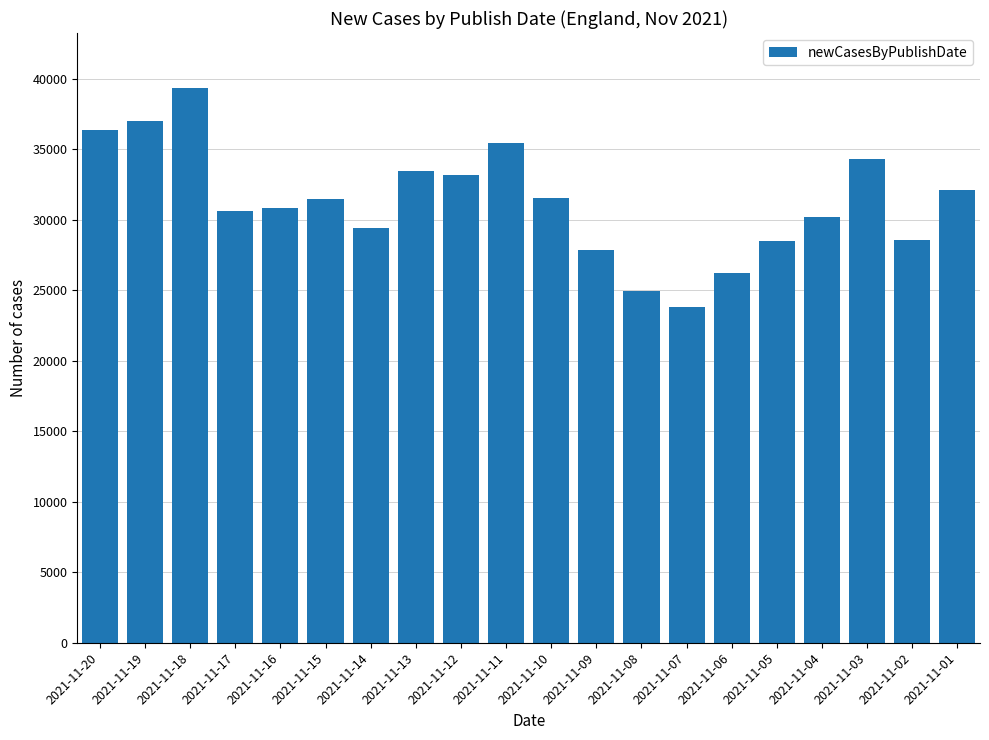

What is the maximum value shown in the chart?

39315